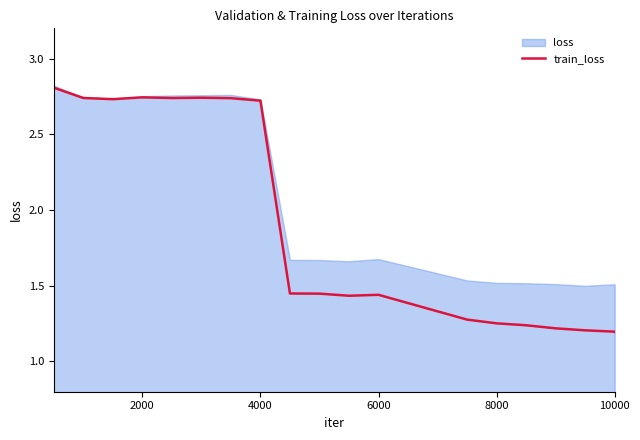

True or false: train_loss has a value of 3.6 at 2000.

False